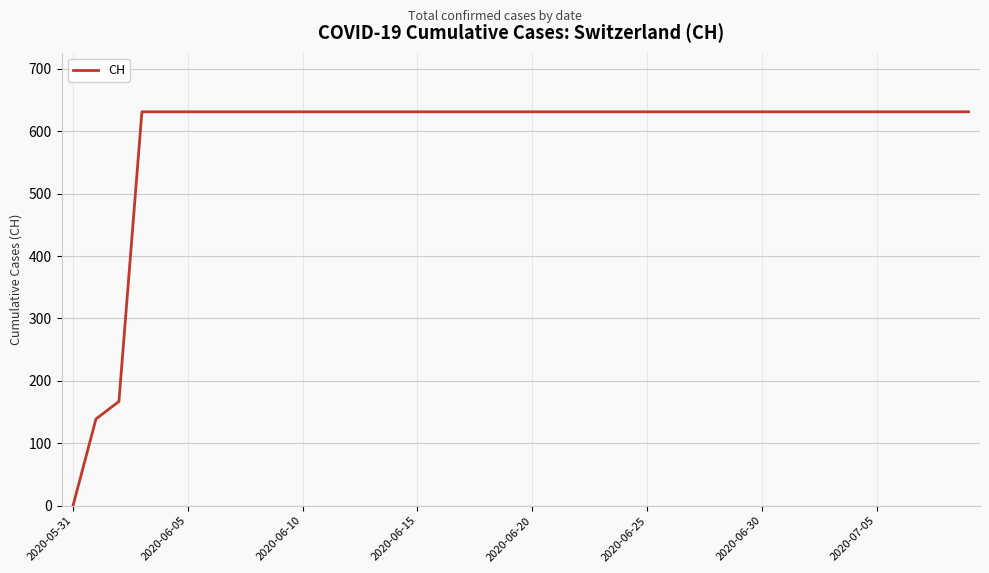

What is the difference between the maximum and minimum values?

631